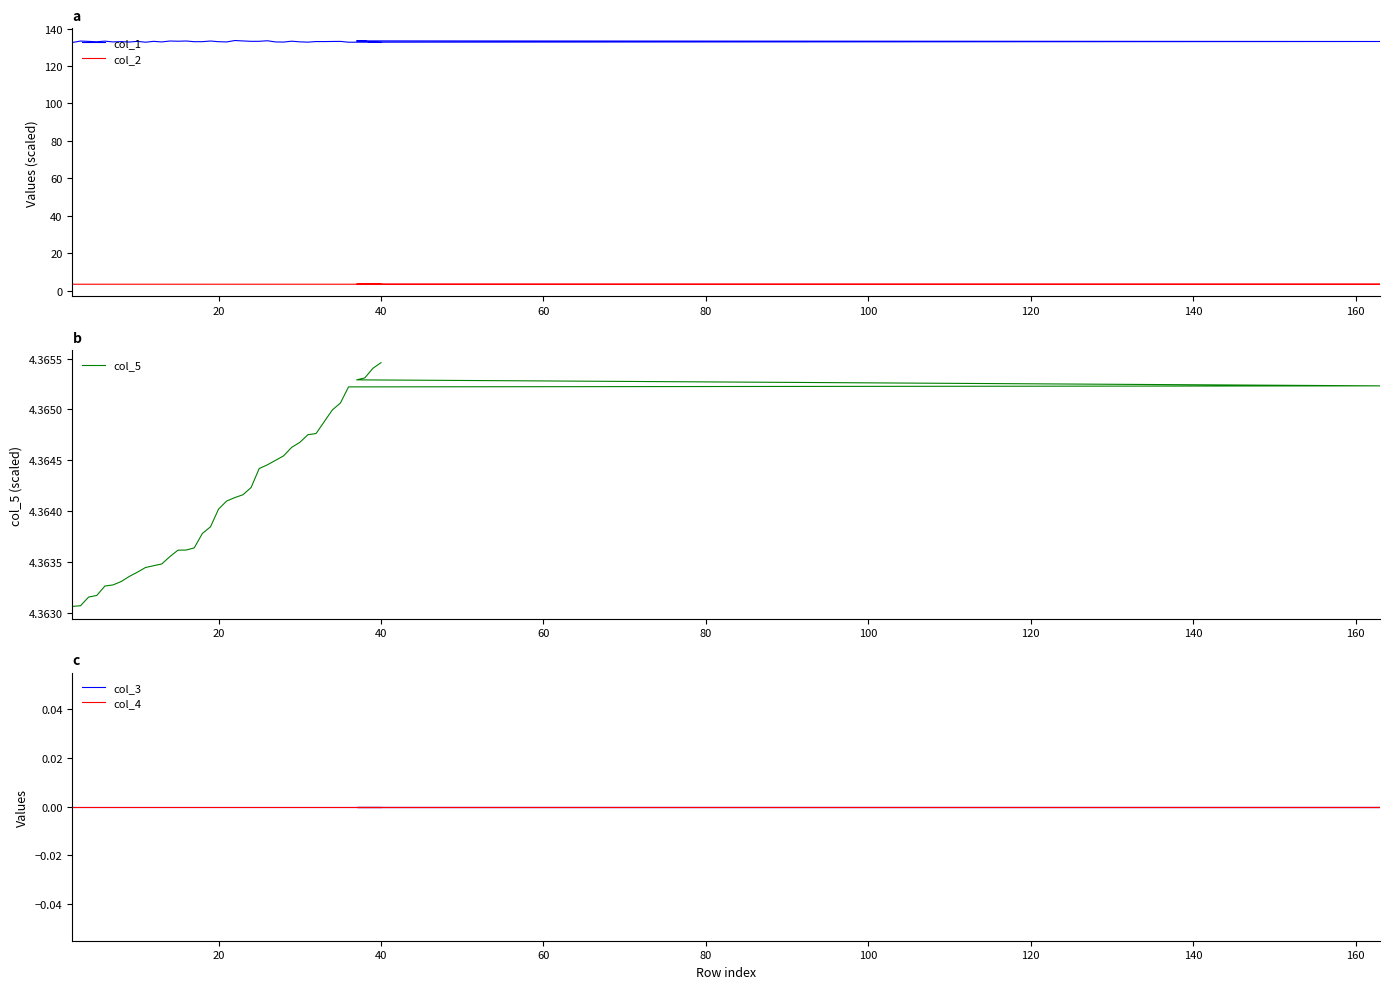

Reading left to right, list all the values displayed in this chart.

col_1: 132.6	133.3	133.1	132.9	133.3	132.9	133.0	132.8	133.2	132.7	133.2	132.8	133.3	133.2	133.3	133.0	133.0	133.3	133.0	132.8	133.6	133.4	133.2	133.2	133.5	132.9	132.8	133.2	132.9	132.7	133.1	133.0	133.1	133.1	132.7	133.1	133.4	133.3	132.6	132.6
col_2: 3.4	3.4	3.4	3.4	3.4	3.4	3.4	3.4	3.4	3.4	3.4	3.4	3.4	3.4	3.4	3.4	3.4	3.4	3.4	3.4	3.4	3.4	3.4	3.4	3.4	3.4	3.4	3.4	3.4	3.4	3.4	3.4	3.4	3.4	3.4	3.4	3.4	3.4	3.4	3.4
col_5: 4.4	4.4	4.4	4.4	4.4	4.4	4.4	4.4	4.4	4.4	4.4	4.4	4.4	4.4	4.4	4.4	4.4	4.4	4.4	4.4	4.4	4.4	4.4	4.4	4.4	4.4	4.4	4.4	4.4	4.4	4.4	4.4	4.4	4.4	4.4	4.4	4.4	4.4	4.4	4.4
col_3: 0.0	0.0	0.0	0.0	0.0	0.0	0.0	0.0	0.0	0.0	0.0	0.0	0.0	0.0	0.0	0.0	0.0	0.0	0.0	0.0	0.0	0.0	0.0	0.0	0.0	0.0	0.0	0.0	0.0	0.0	0.0	0.0	0.0	0.0	0.0	0.0	0.0	0.0	0.0	0.0
col_4: 0.0	0.0	0.0	0.0	0.0	0.0	0.0	0.0	0.0	0.0	0.0	0.0	0.0	0.0	0.0	0.0	0.0	0.0	0.0	0.0	0.0	0.0	0.0	0.0	0.0	0.0	0.0	0.0	0.0	0.0	0.0	0.0	0.0	0.0	0.0	0.0	0.0	0.0	0.0	0.0